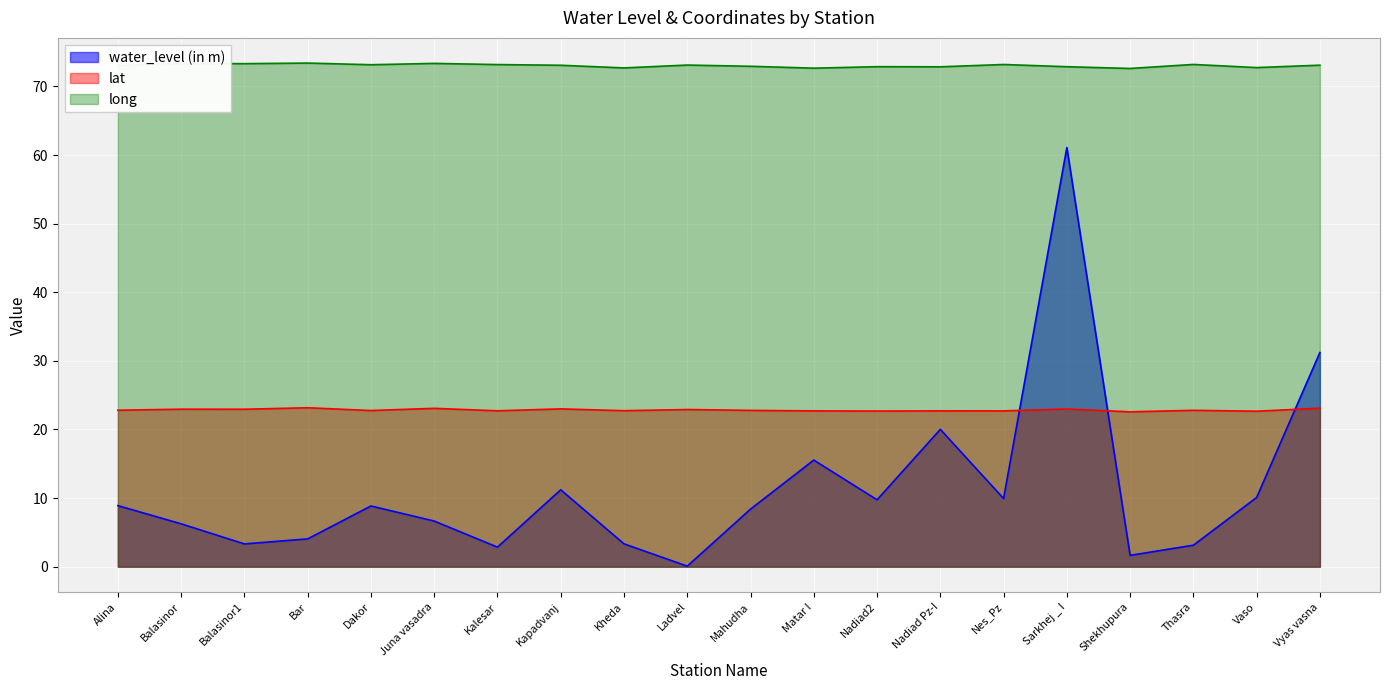

Which series has the widest spread of values?

water_level (in m)